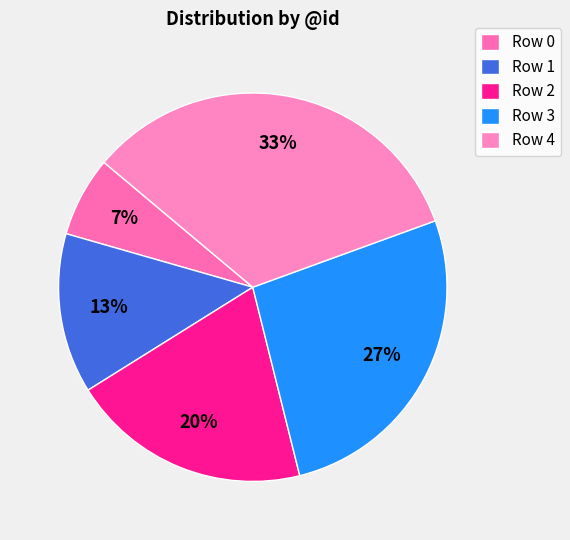

True or false: Row 4 accounts for 45% of the total.

False